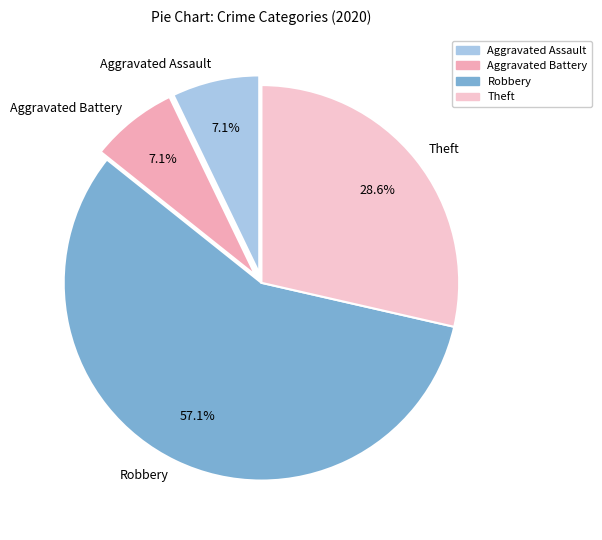

To the nearest percent, what is the average slice percentage?

25%